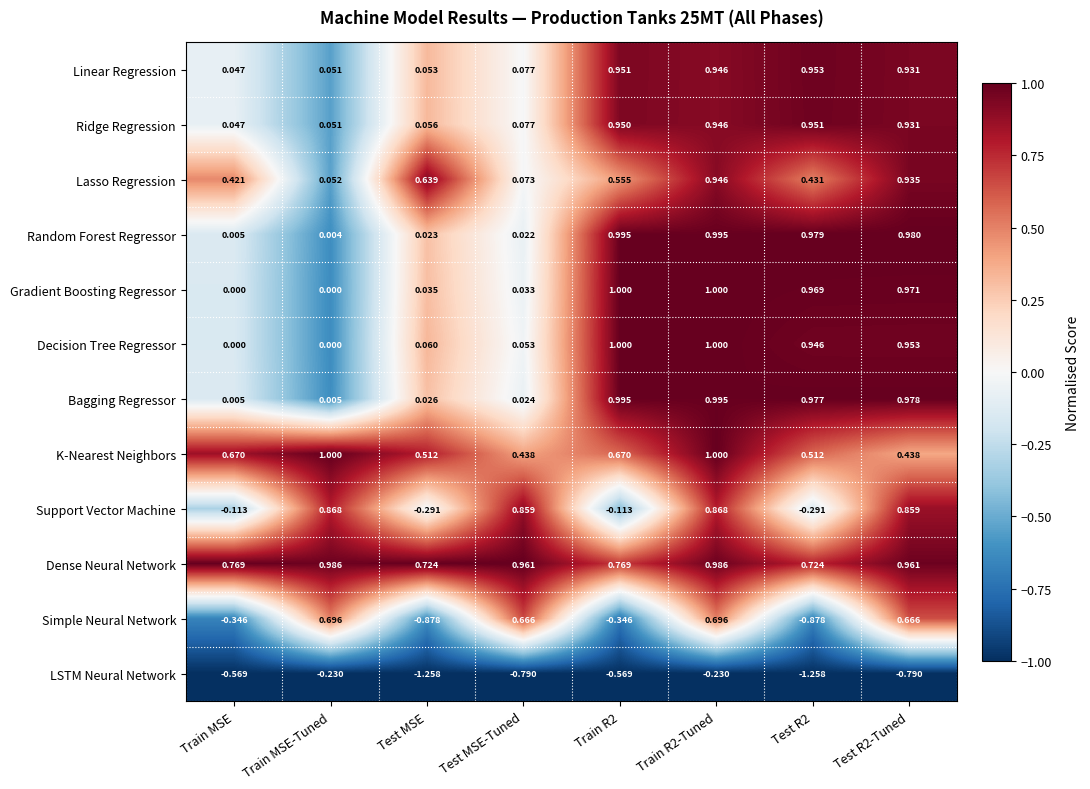

At which category is the sum across all series the highest?

Train R2-Tuned